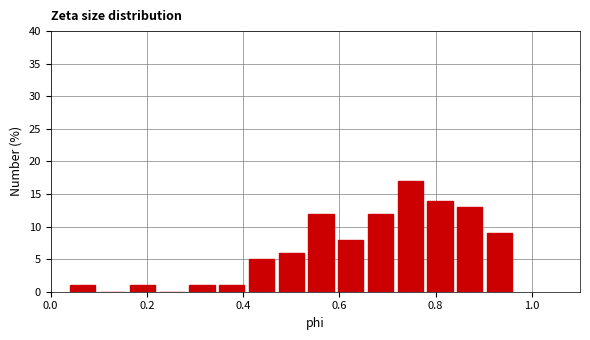

Read against the x-axis, roughly where is the centre of the tallest bar?

0.74